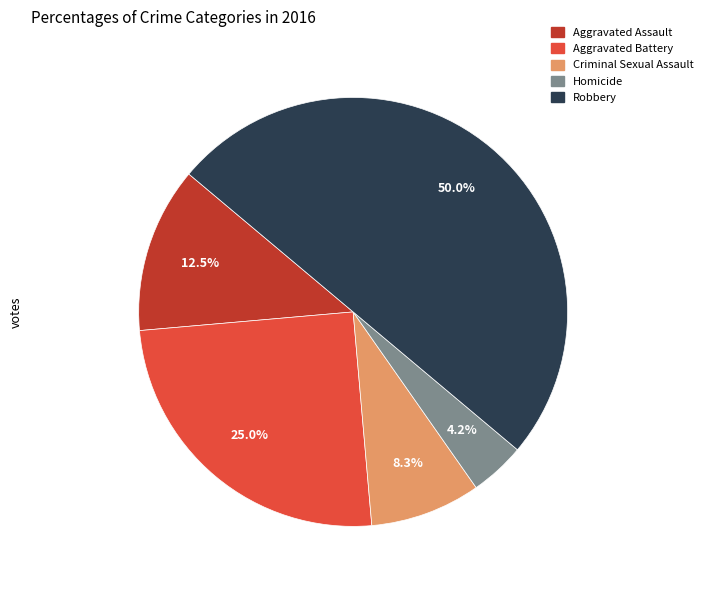

True or false: Homicide accounts for 11% of the total.

False